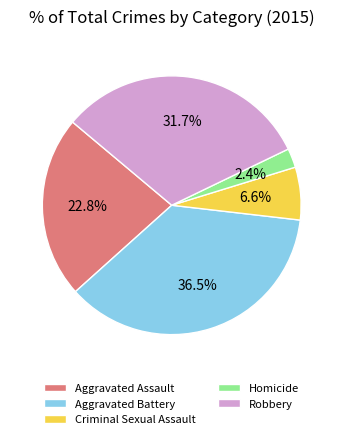

The Criminal Sexual Assault slice represents 7% of the pie. True or false?

True